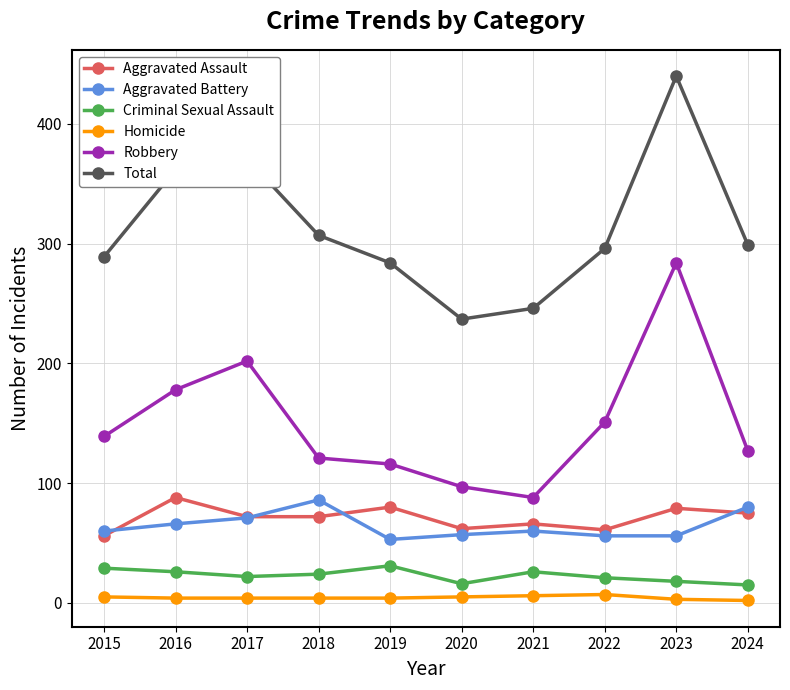

True or false: Homicide has more than 0 points higher than both neighbors.

True